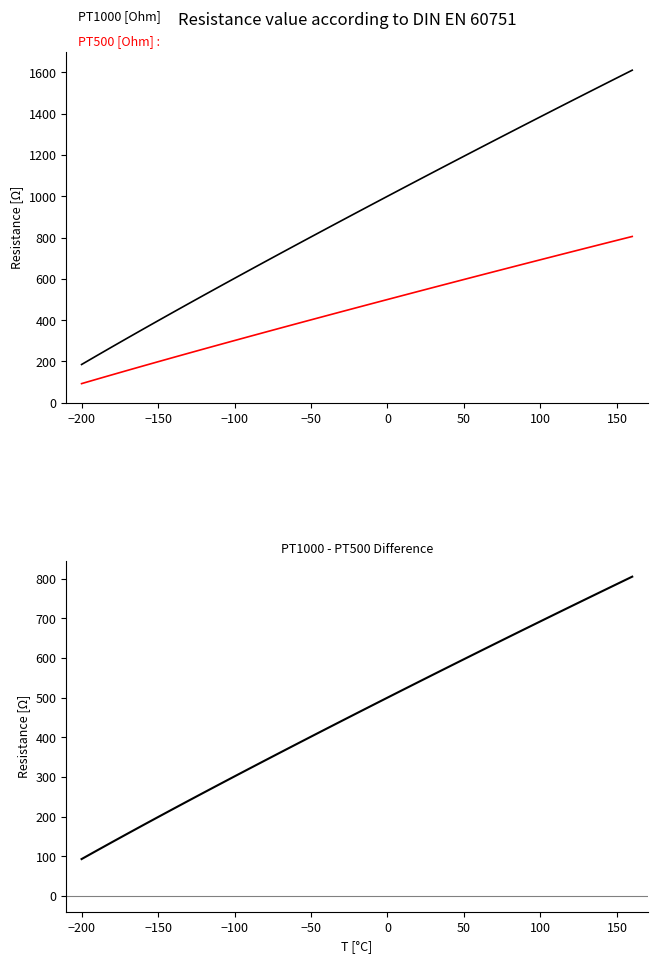

What is the difference between the second highest and second lowest values in the PT1000 - PT500 series?

672.5